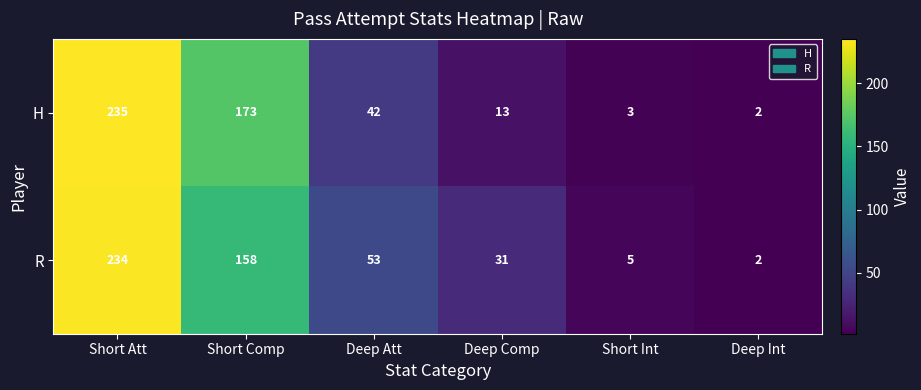

Rank the series at Deep Comp from lowest to highest value.

H, R